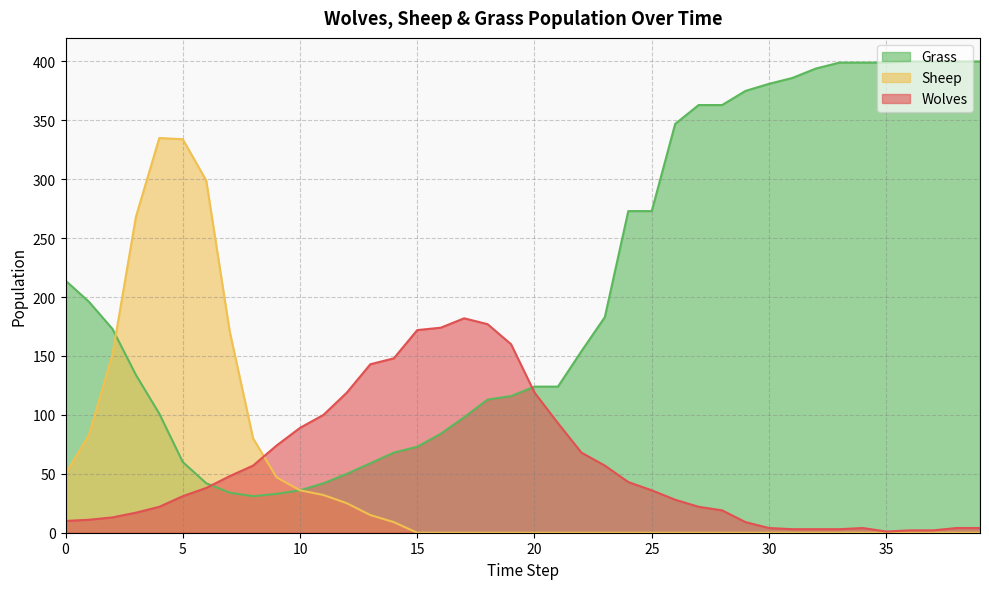

How many times do Grass and Wolves cross each other?

2